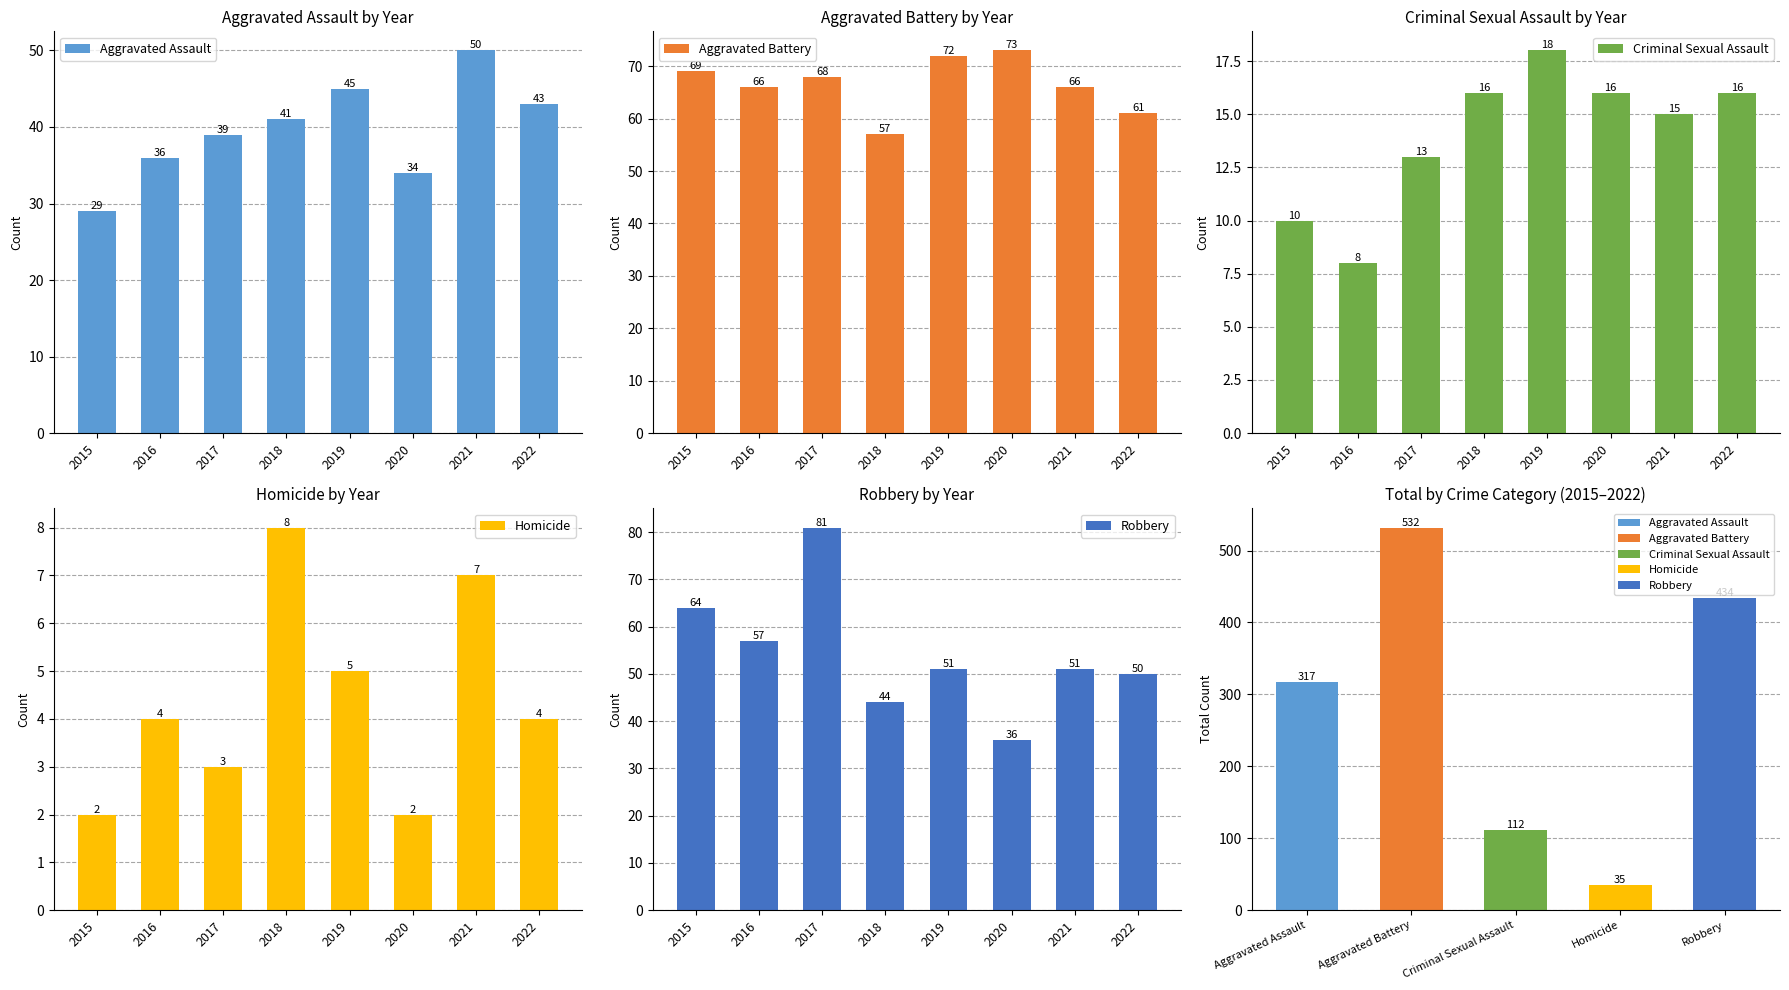

The Homicide series shows 4 at 2016. True or false?

True